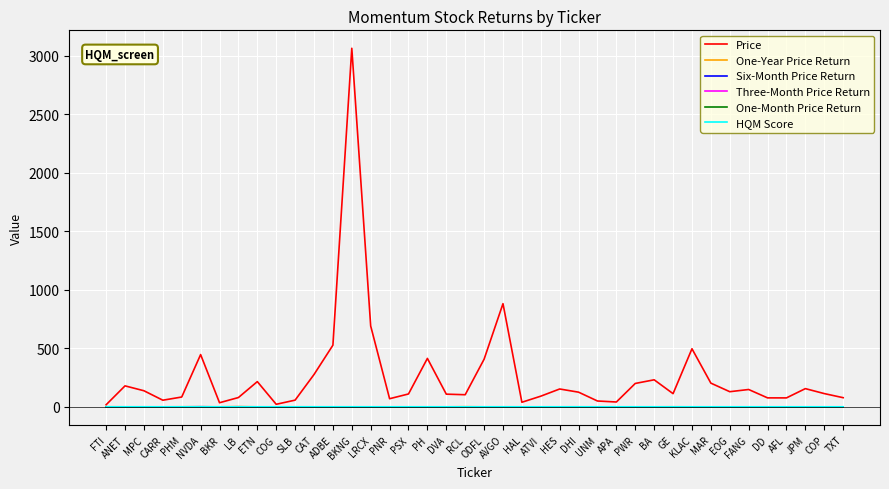

Is it true that Price equals 276.4 at CAT?

True